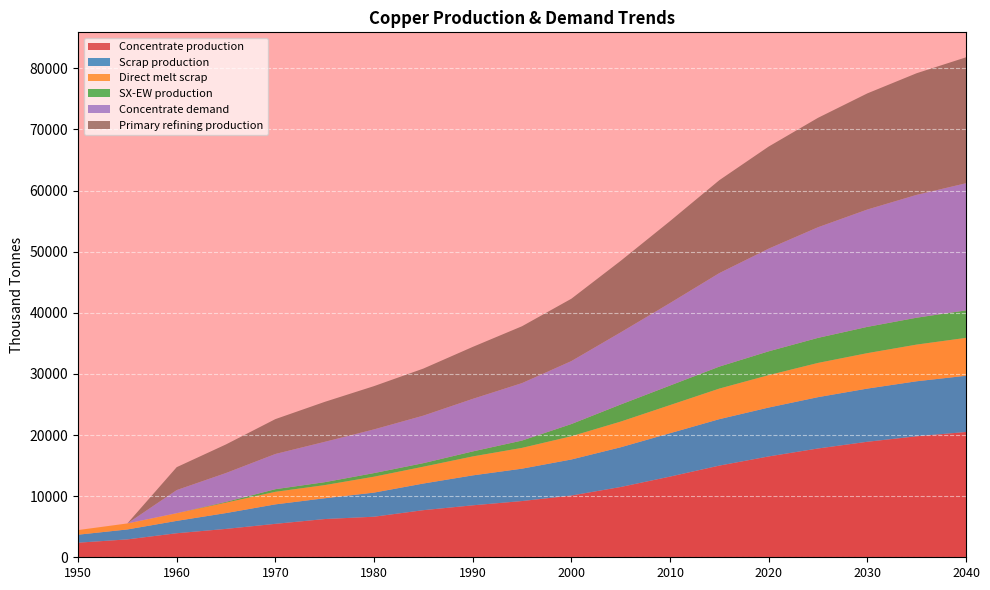

Rank the series at 1970 from highest to lowest value.

Concentrate demand, Primary refining production, Concentrate production, Scrap production, Direct melt scrap, SX-EW production